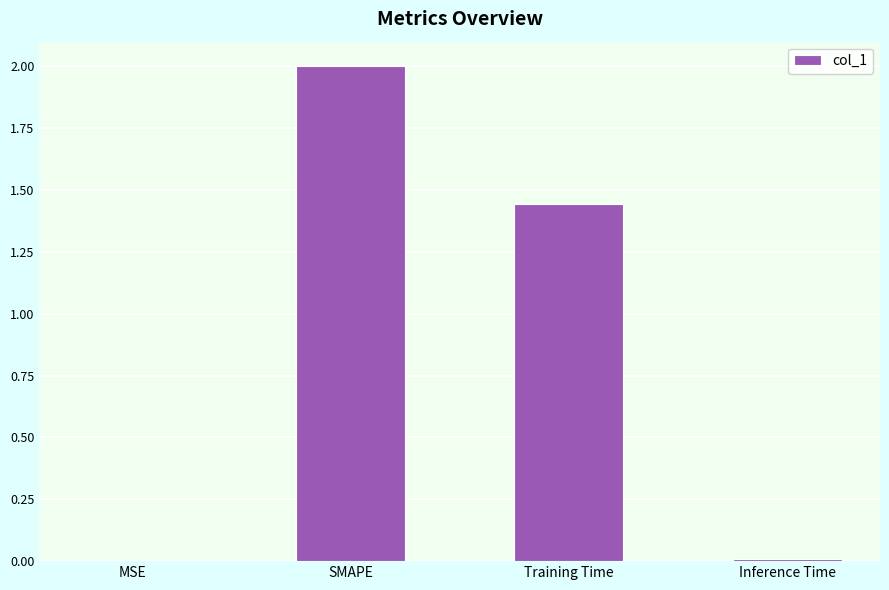

At which category does the chart reach its peak across all series?

SMAPE